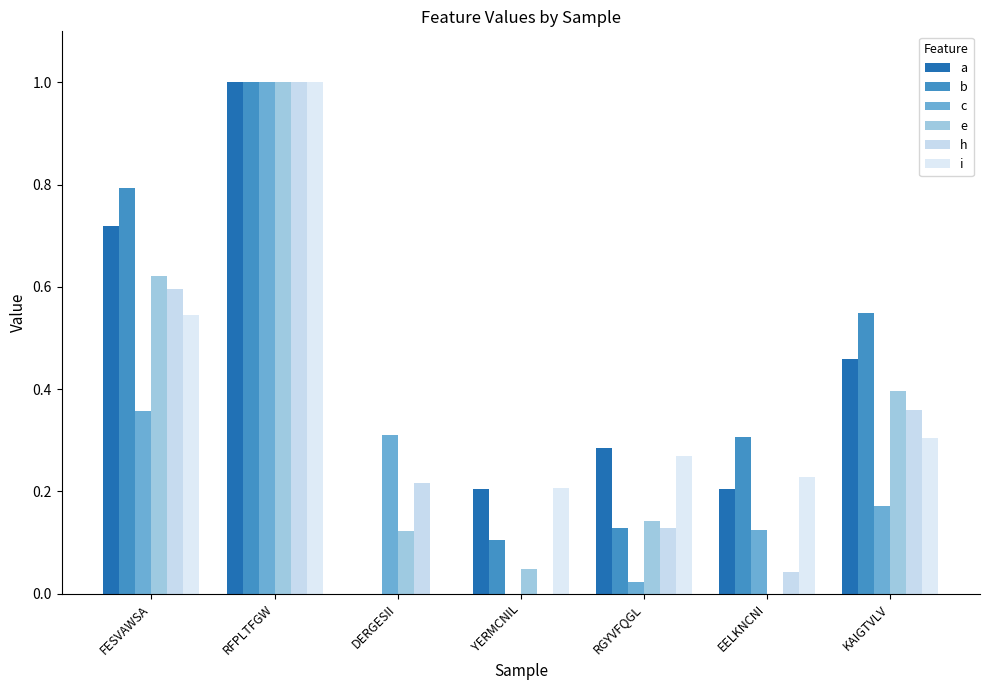

Between EELKNCNI and FESVAWSA, which is larger?

FESVAWSA